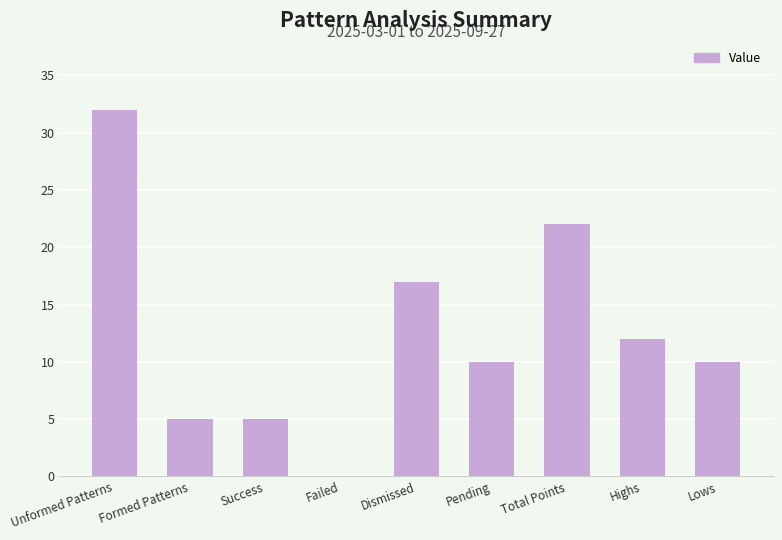

What is the ratio of the value at Pending to the value at Unformed Patterns?

0.3